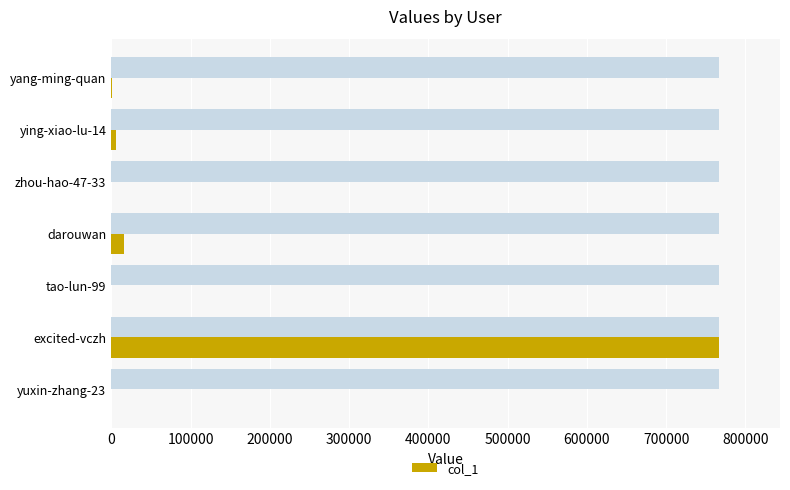

The value at yang-ming-quan is 1296. True or false?

False